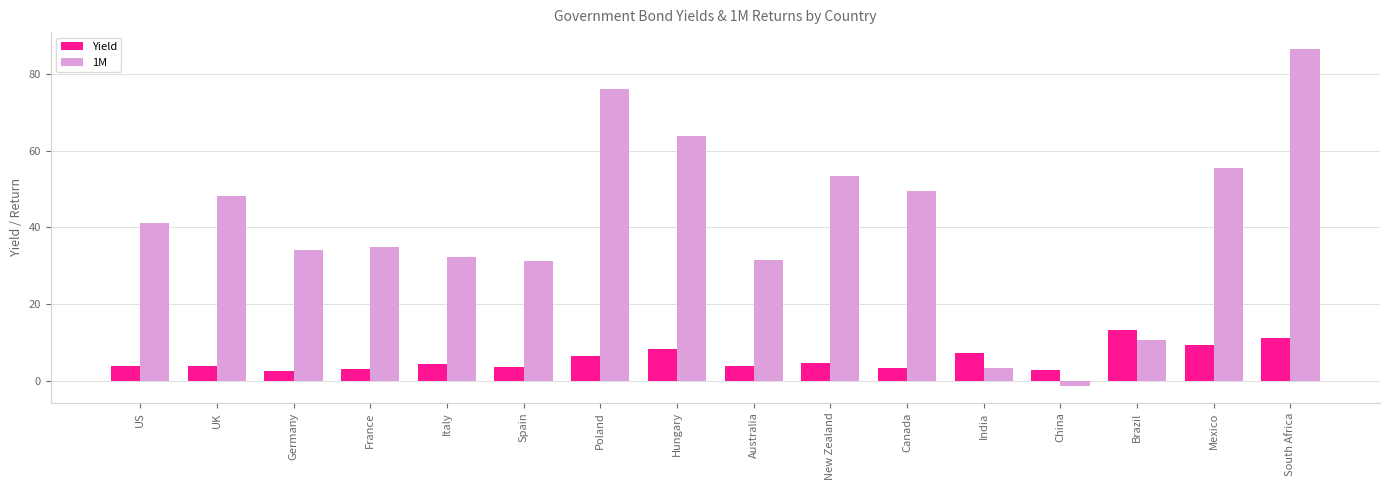

What is the smallest value displayed?

-1.2